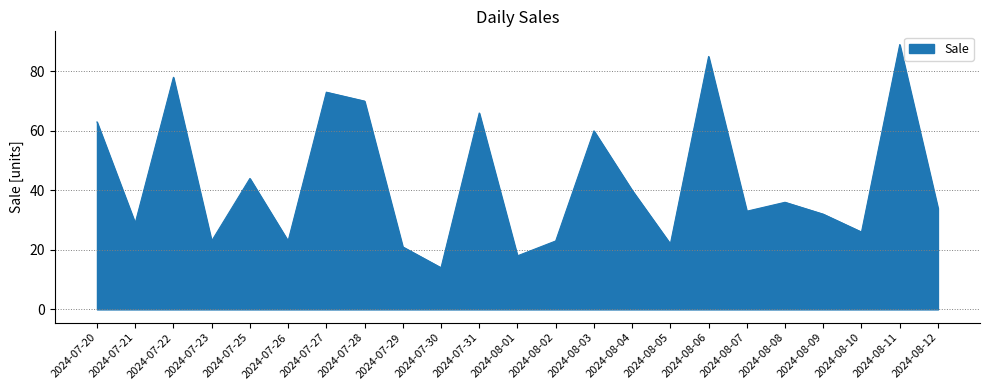

Which has a higher value, 2024-08-08 or 2024-08-11?

2024-08-11